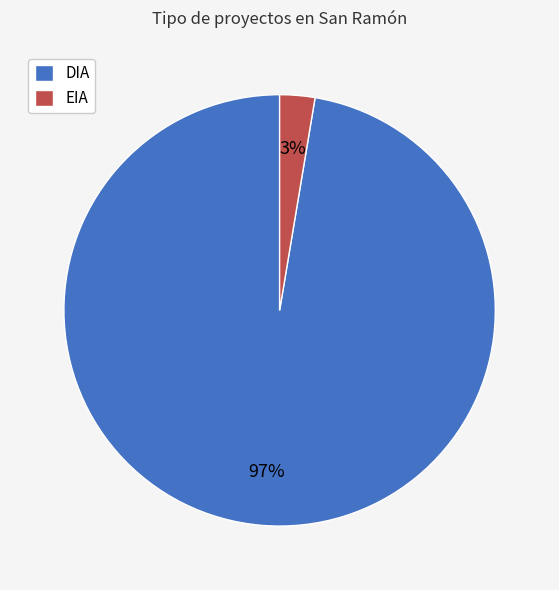

Count the number of slices in the pie.

2